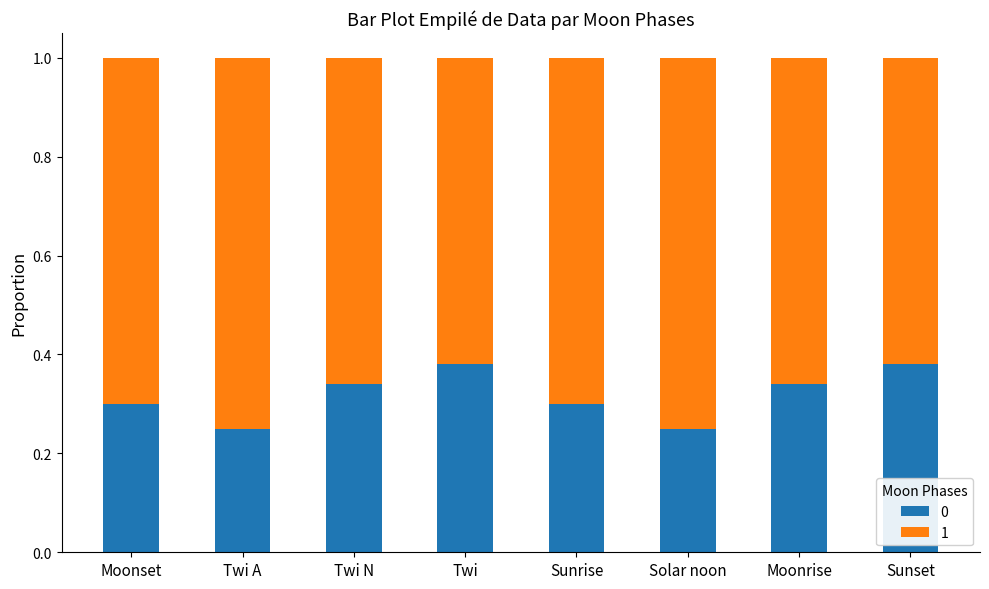

The value of 0 at Moonset is 0.3. True or false?

True